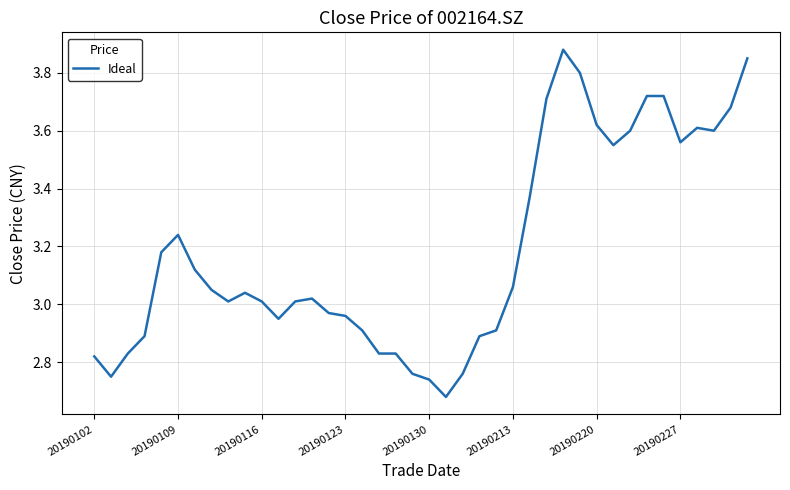

How many values exceed 3?

24